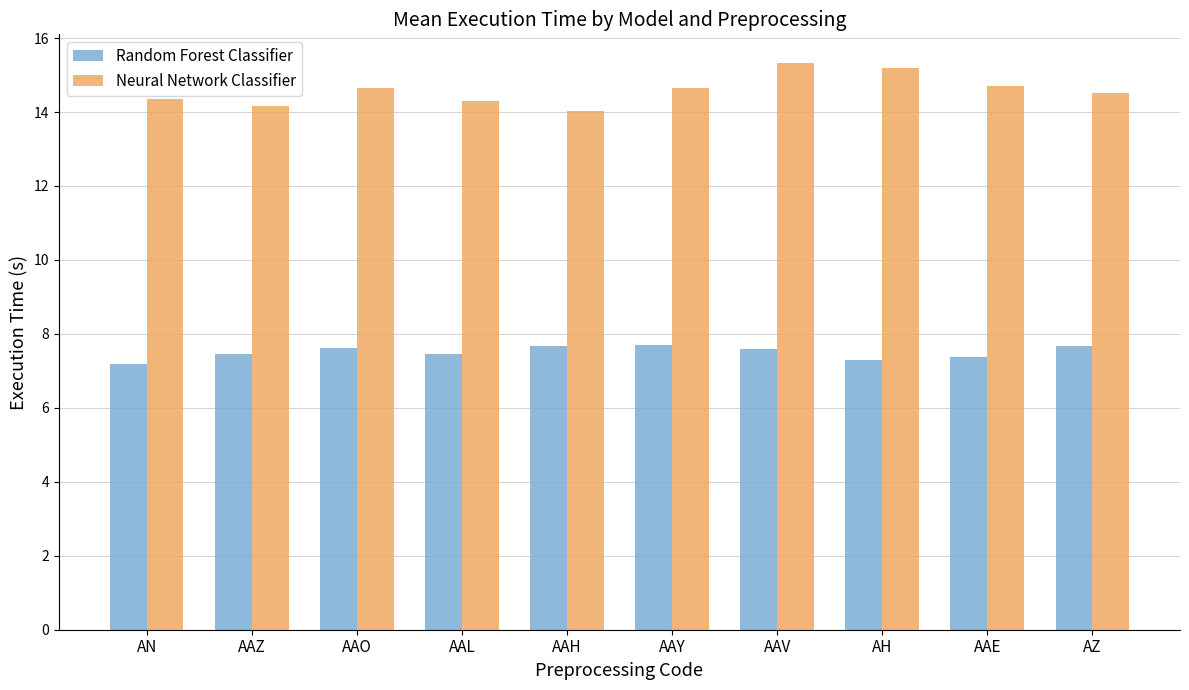

Which series has the widest spread of values?

Neural Network Classifier